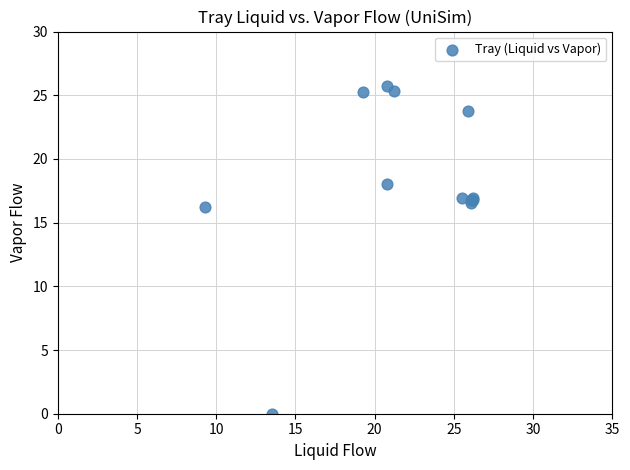

What Y value in the scatter plot is closest to 12?

16.2